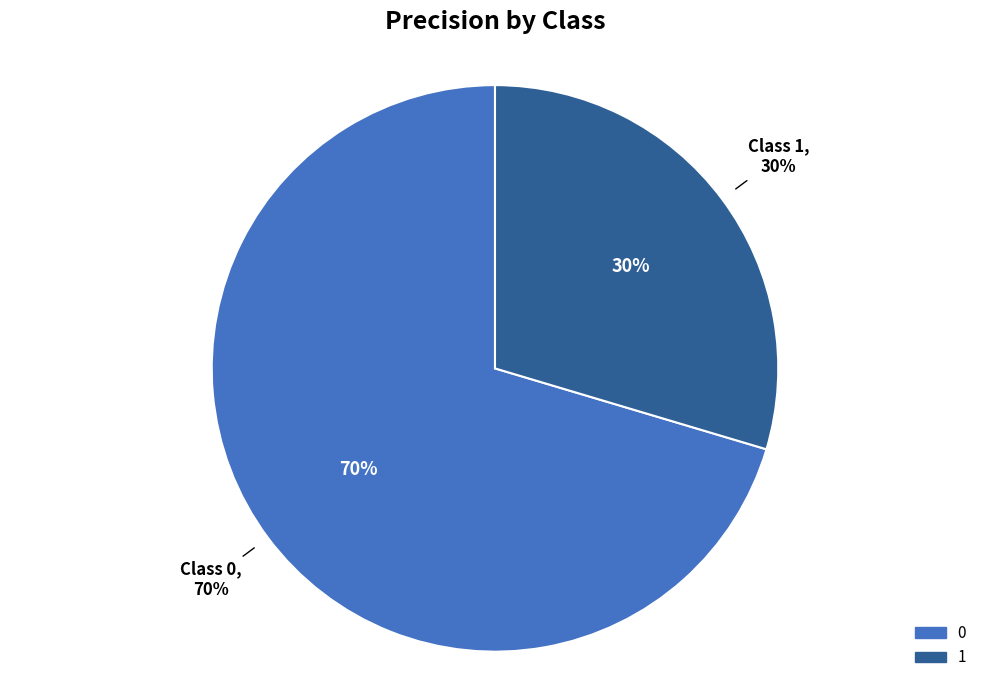

To the nearest percent, what is the average slice percentage?

50%